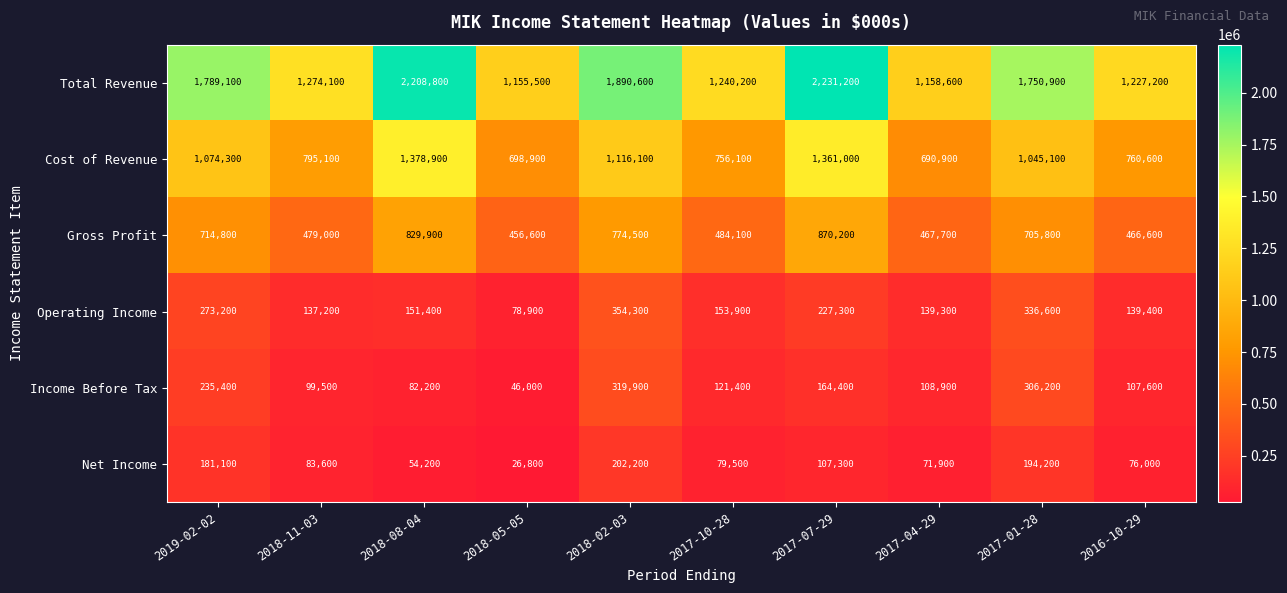

At how many categories does at least one series exceed 1250933?

6